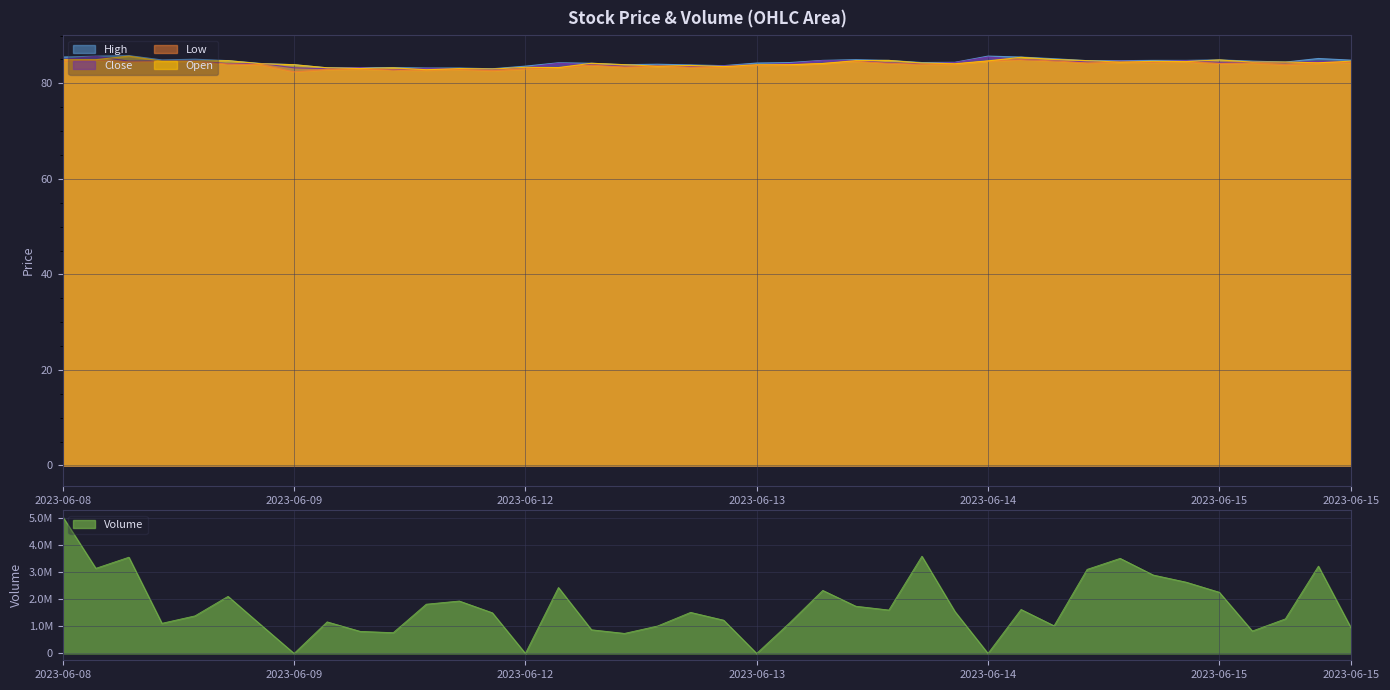

What is the difference between the highest and lowest values at 2023-06-09 11:15?

812887.0